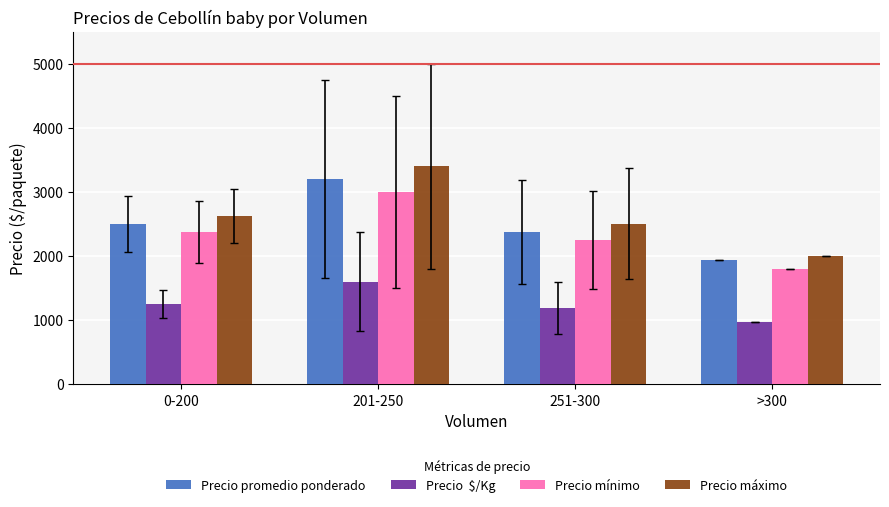

What is the spread (max minus min) of values at 201-250?

1800.0